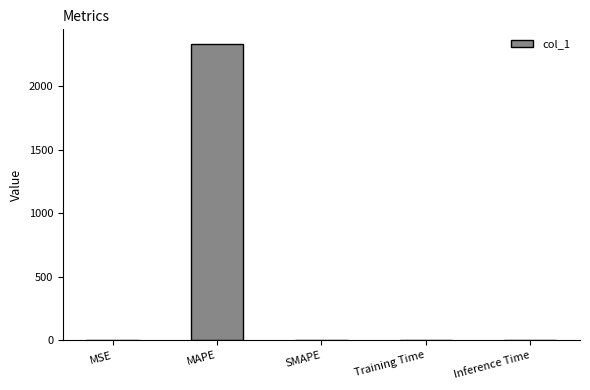

How many series are shown in this chart?

1